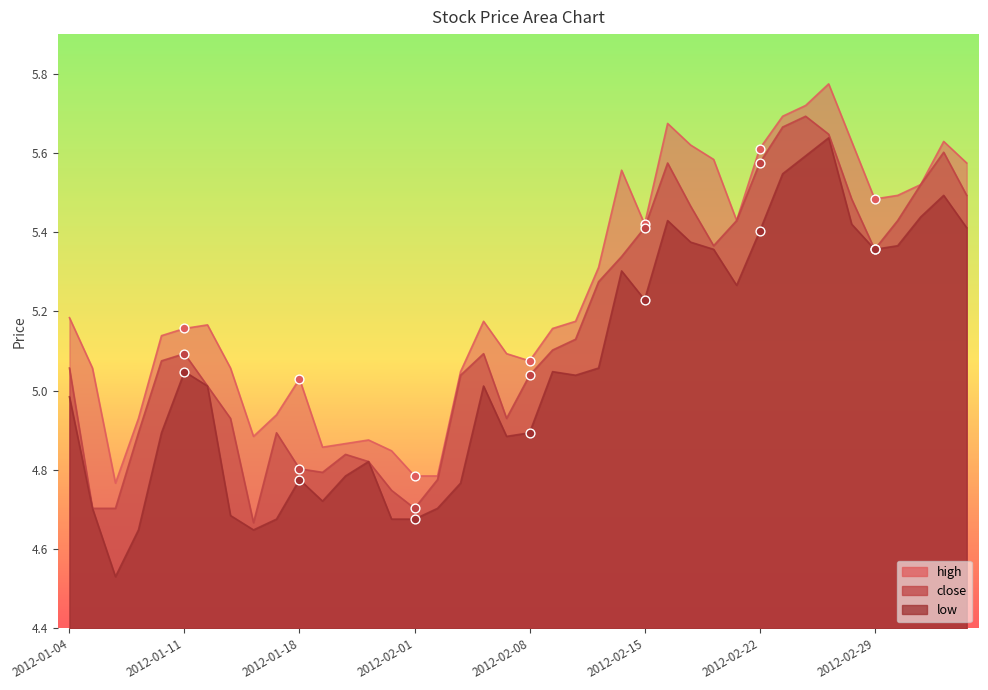

At which category is the sum across all series the highest?

2012-02-27